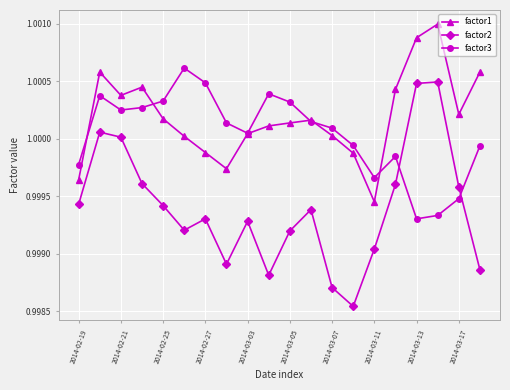

How many data points does each series have?

20